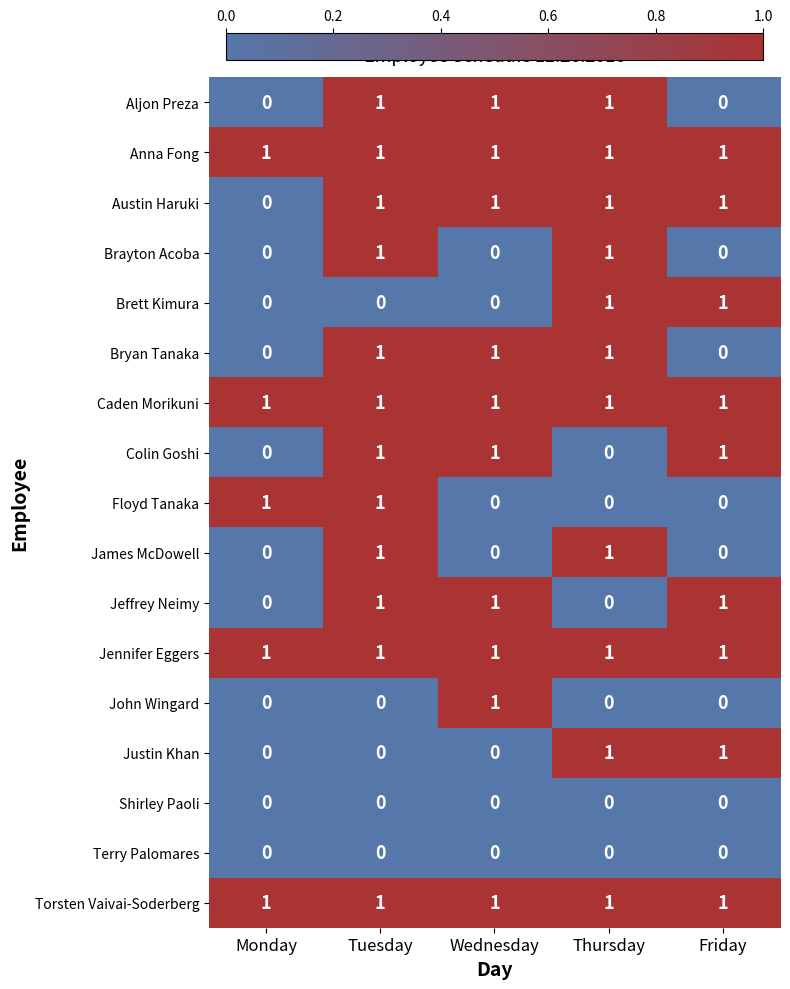

Count the Jeffrey Neimy values in the range 0 to 1.

5